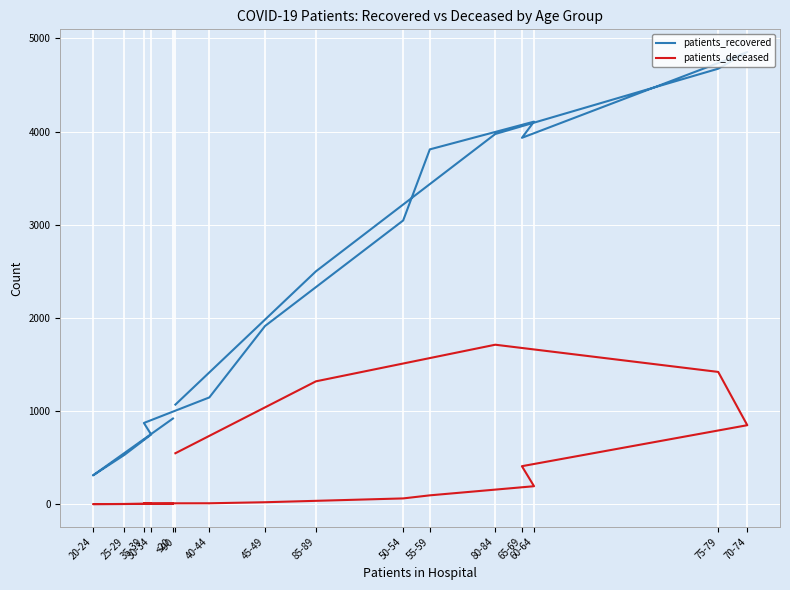

True or false: patients_deceased has a value of 7 at <20.

False